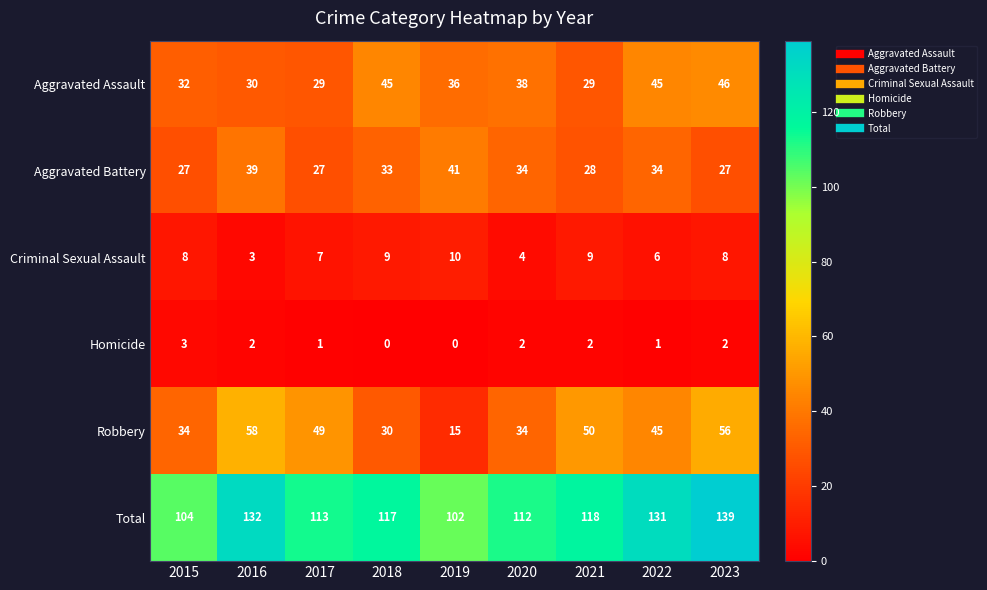

What is the spread (max minus min) of values at 2021?

116